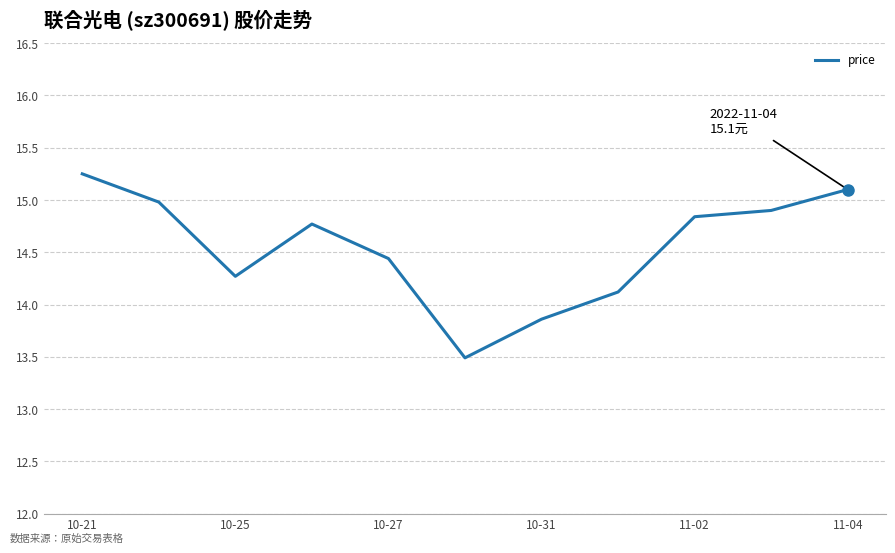

True or false: the data has more than 0 interior local peaks.

True